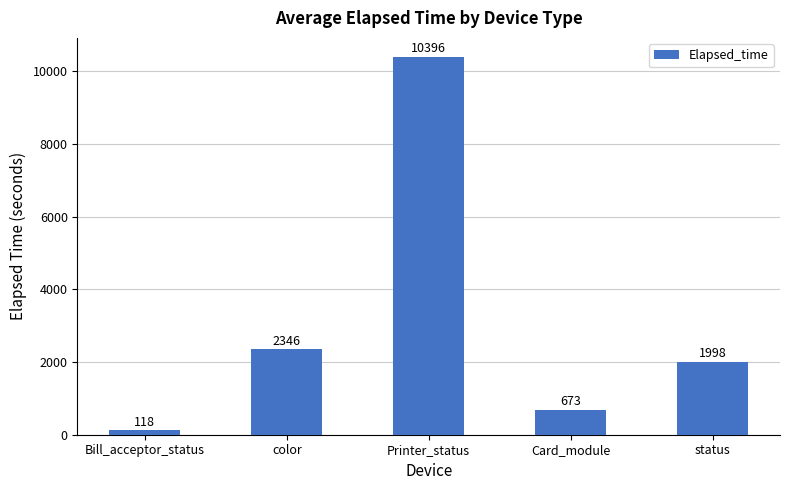

What is the difference between the maximum and minimum values?

10277.5